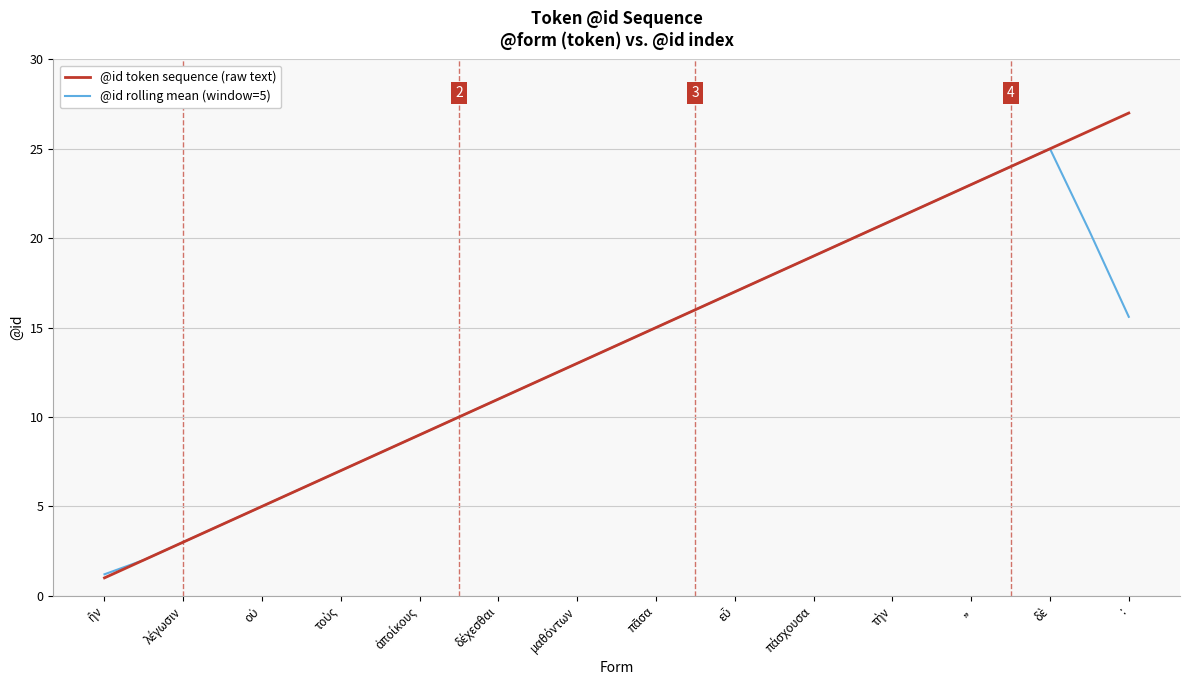

What is the difference between the maximum and minimum values in the @id rolling mean (window=5) series?

23.8